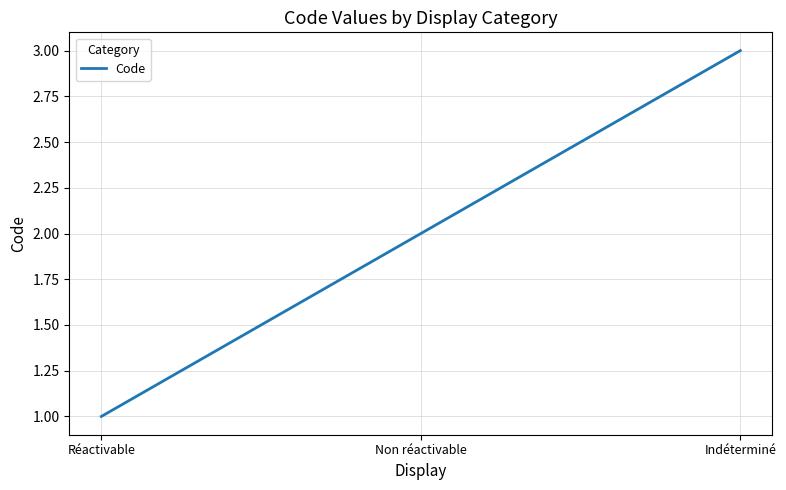

What position from the left is Non réactivable?

2